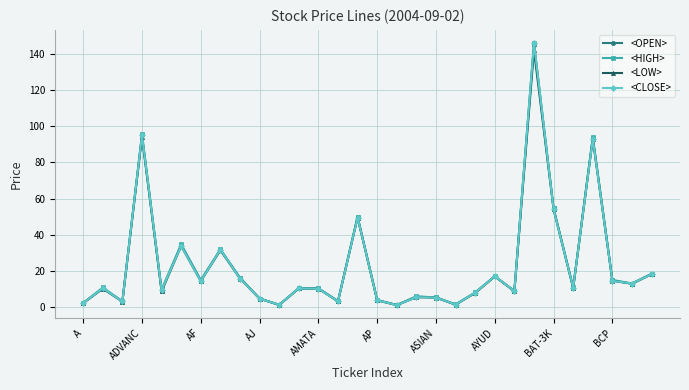

What is the value of the <CLOSE> point at the 14th from the left?

3.1